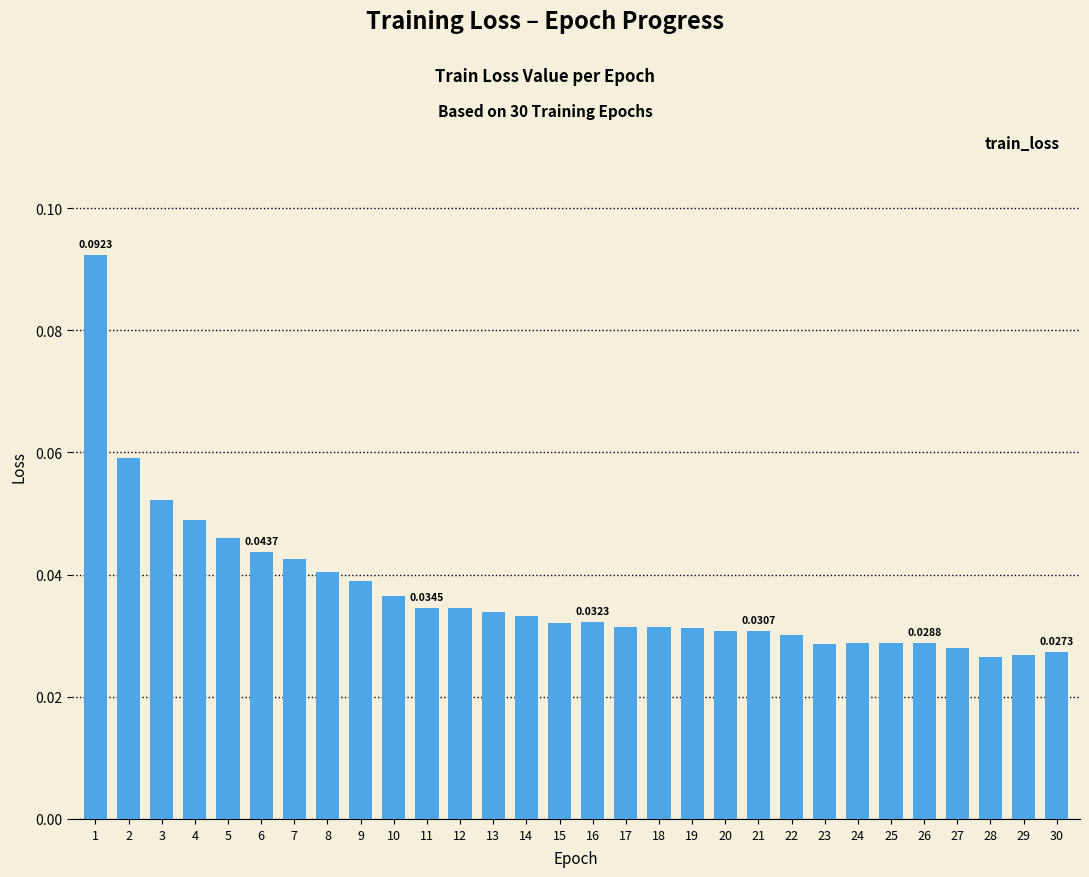

Between 29 and 10, which is larger?

10